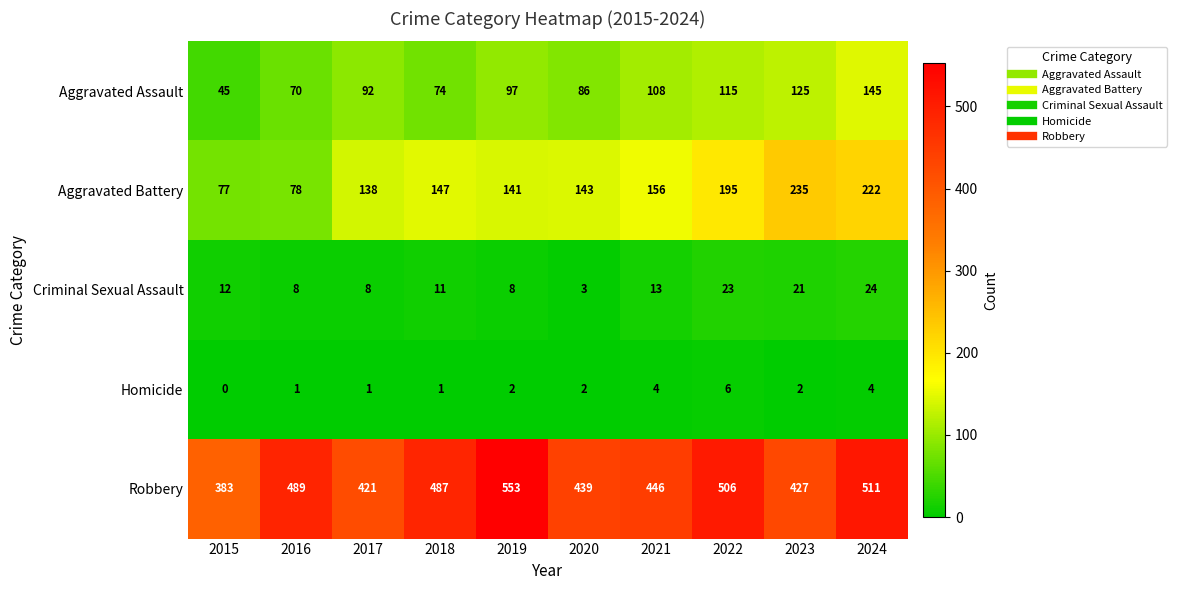

The Criminal Sexual Assault series shows 1 at 2020. True or false?

False